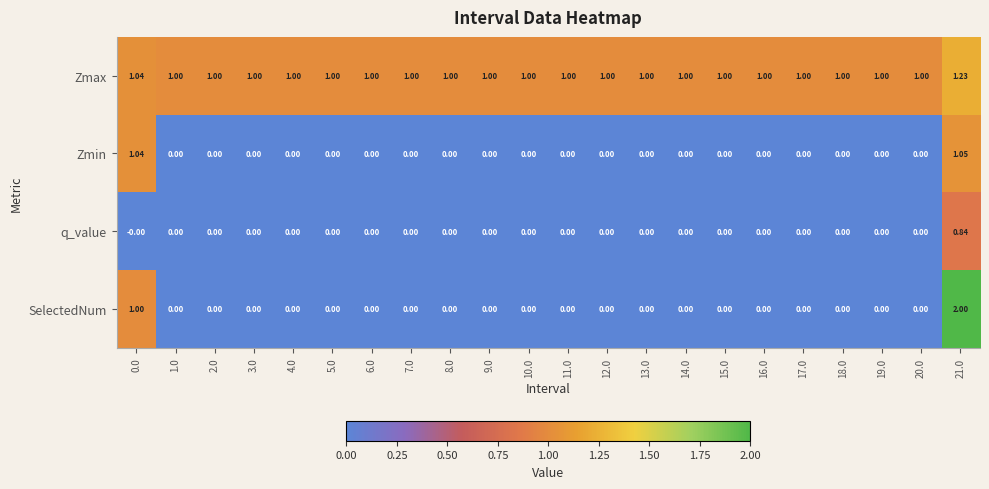

How many data points does each series have?

22